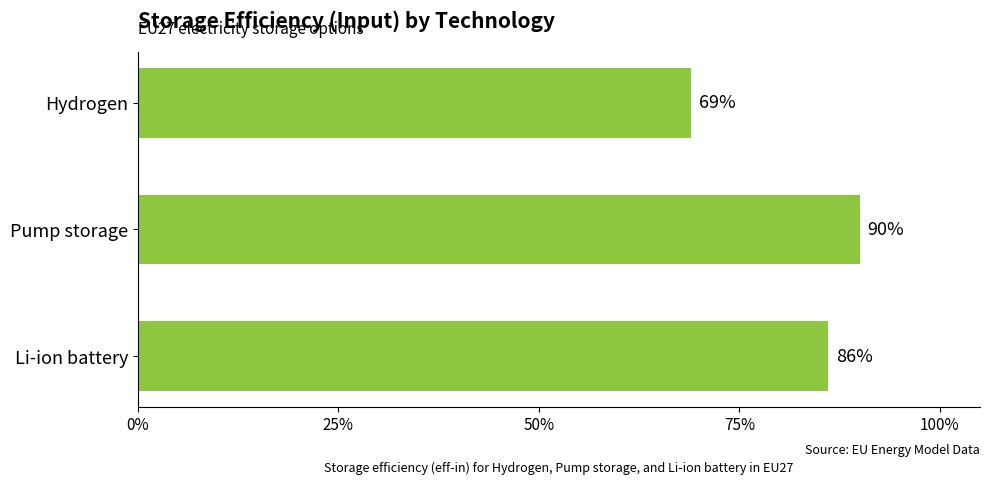

Does the chart contain any negative values?

No